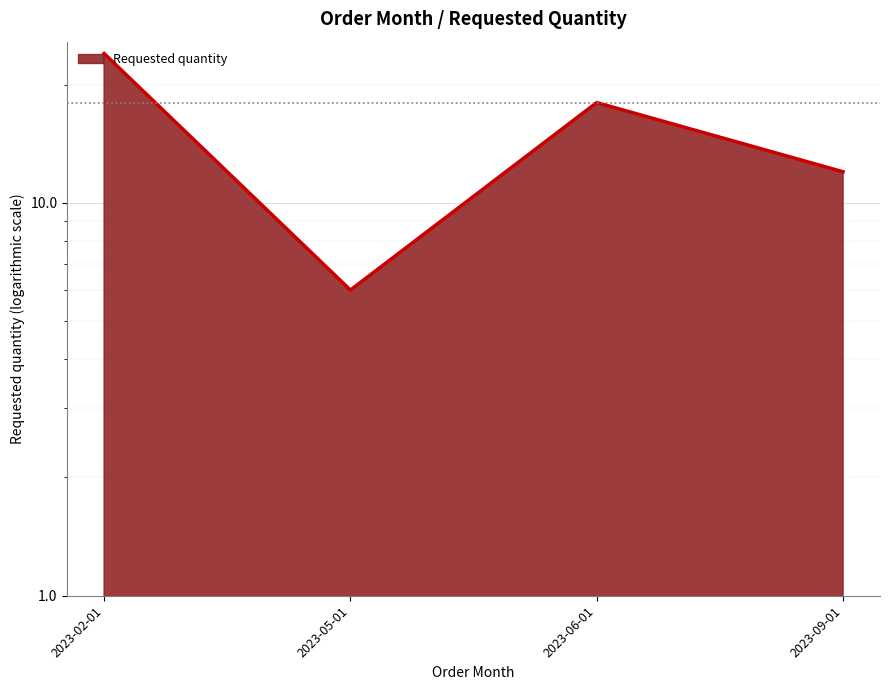

What is the ratio of the value at 2023-02-01 to the value at 2023-09-01?

2.0